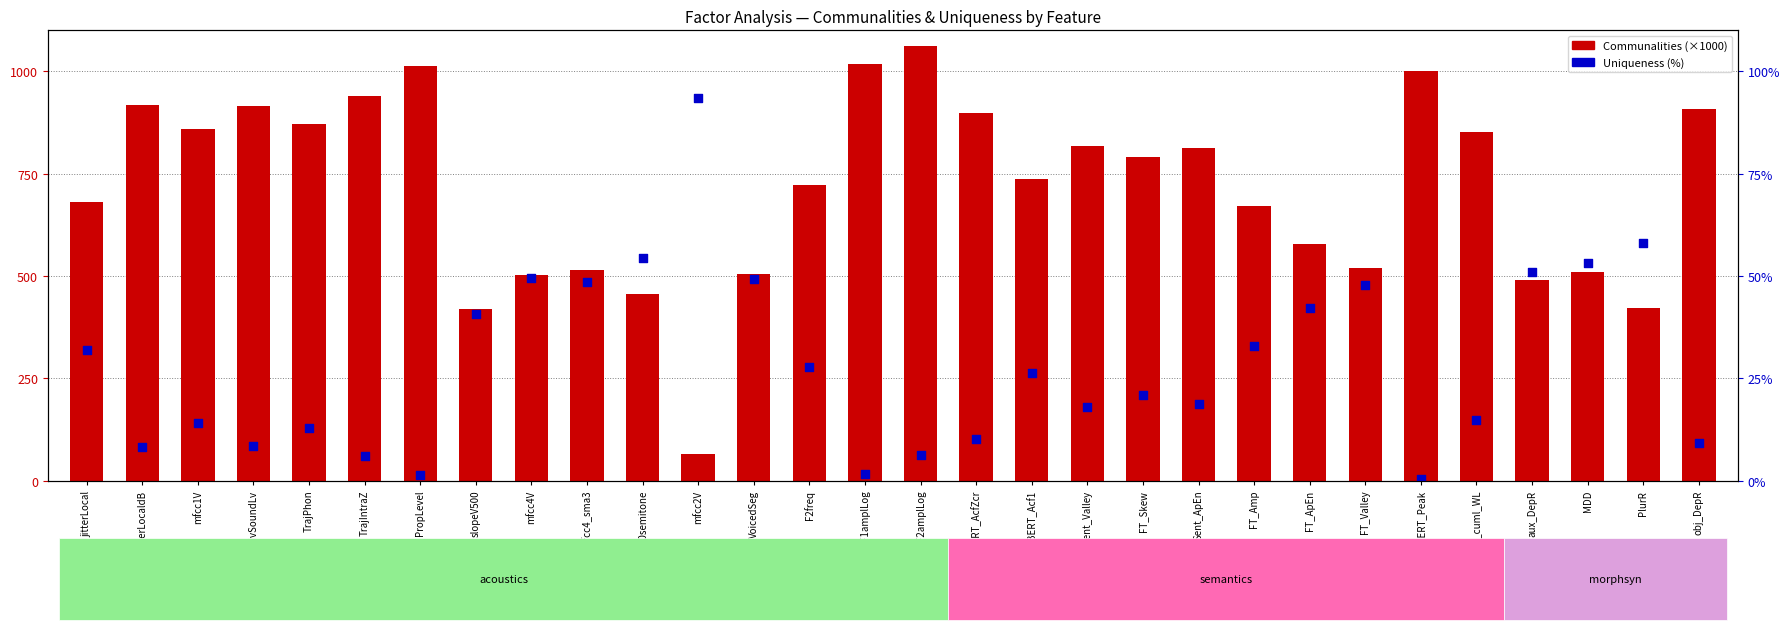

Which series has the largest total across all categories?

Communalities (×1000)